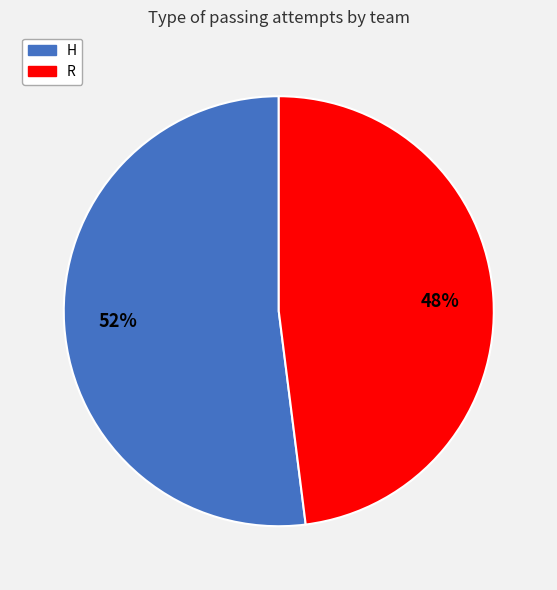

To the nearest percent, what is the difference between the H and R slice percentages?

4%